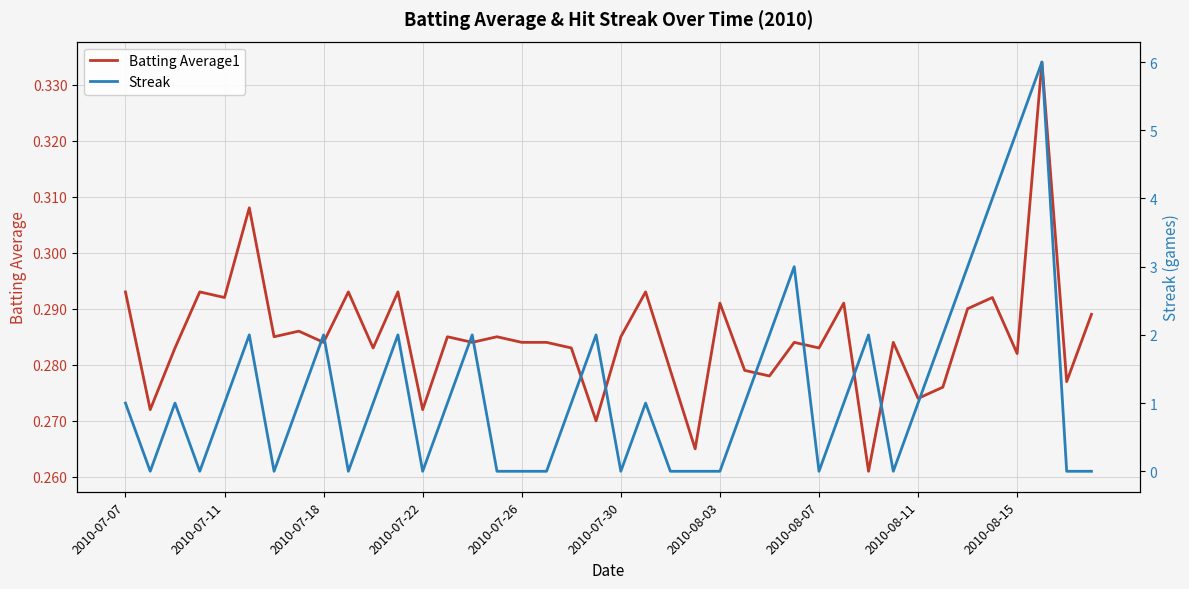

How many lines are shown in the chart?

2